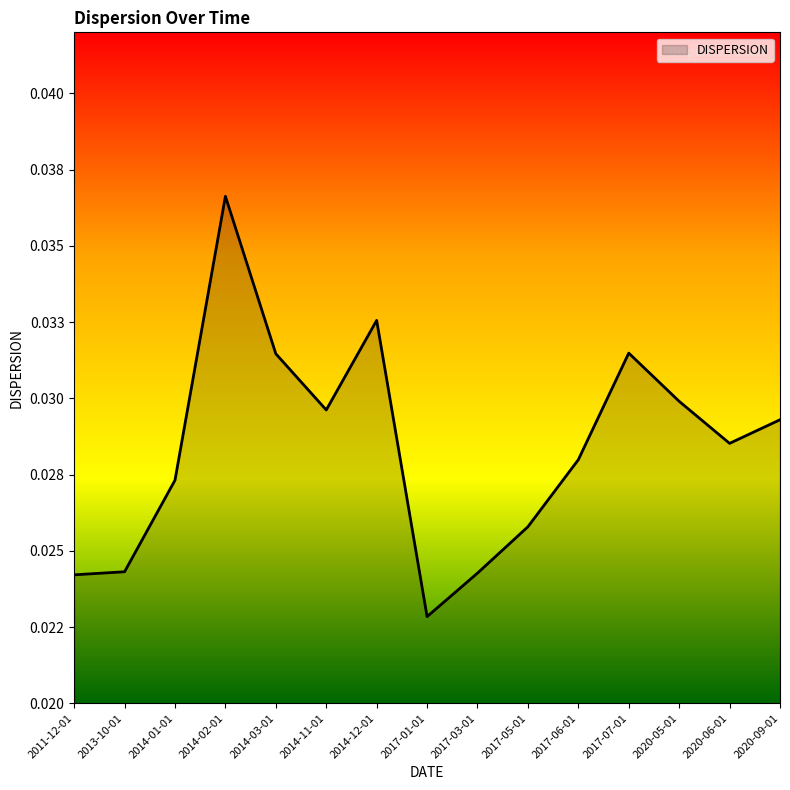

The value at 2011-12-01 is 0.0. True or false?

False